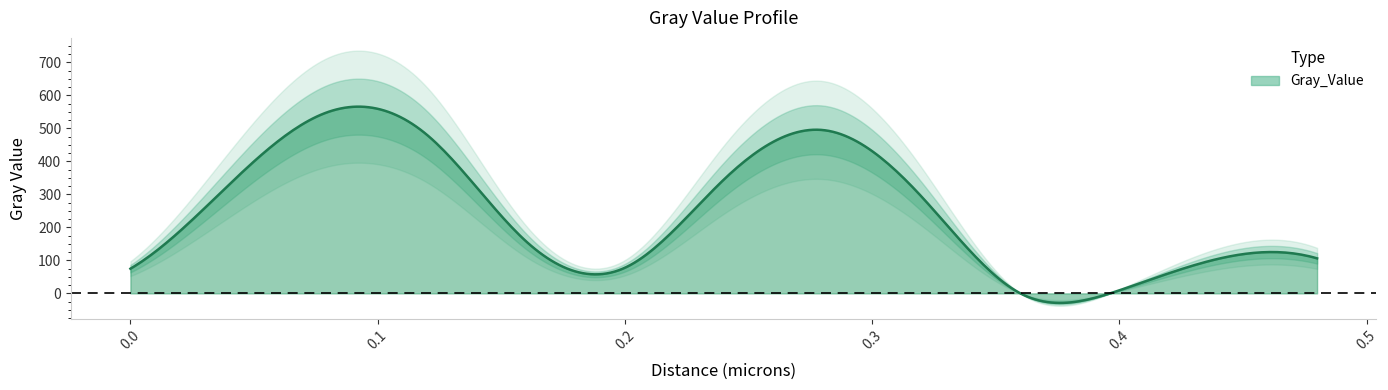

What is the average value?

232.5